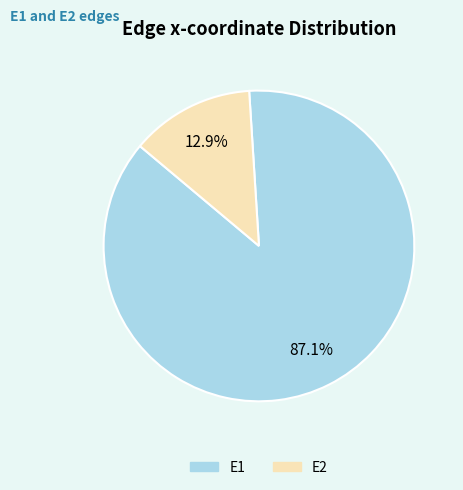

Is it true that E1 is 99% of the pie?

False